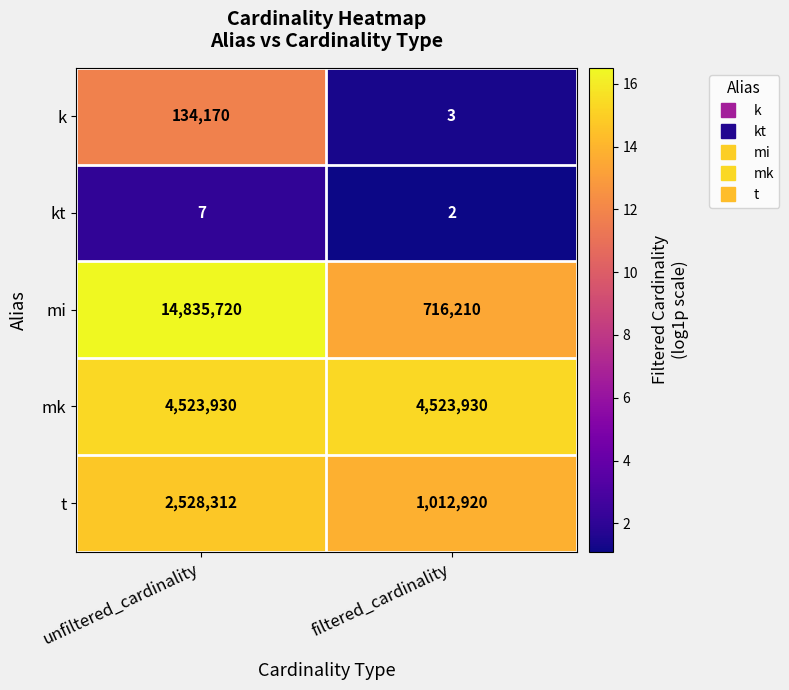

What is the maximum value shown in the chart?

14835720